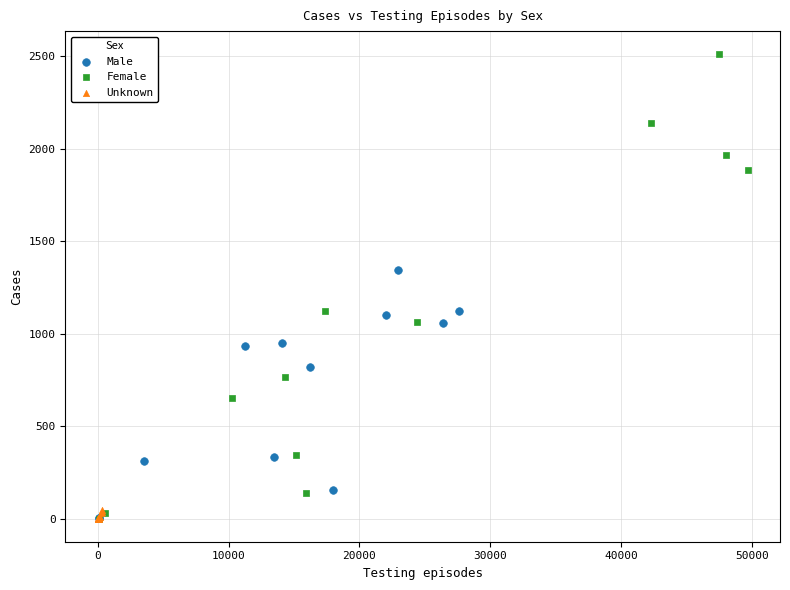

What are all the series names shown in the legend?

Male, Female, Unknown